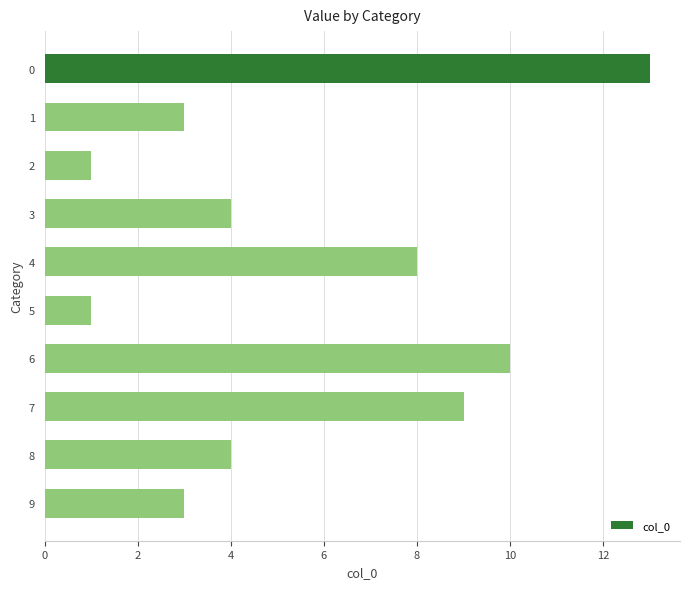

Count the number of data series in this chart.

1